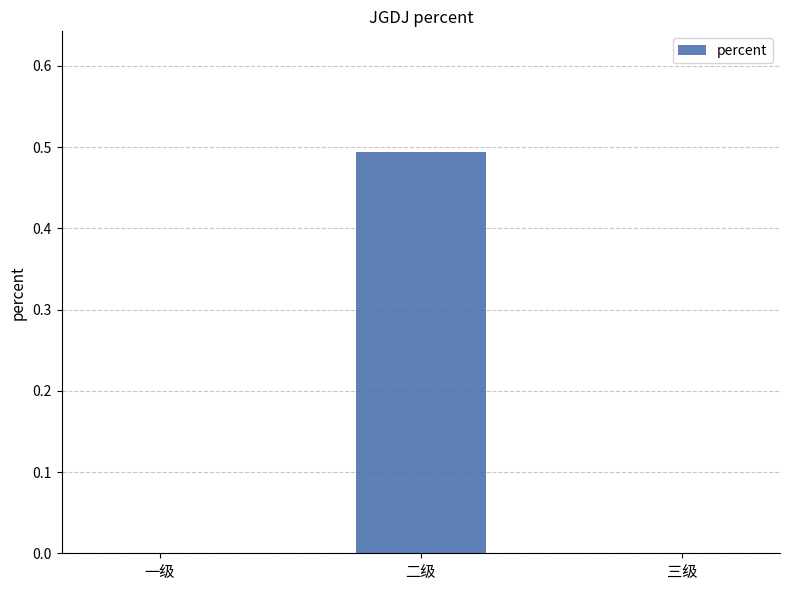

Reading right to left, what are all the values shown in this chart?

三级=0.0	二级=0.5	一级=0.0